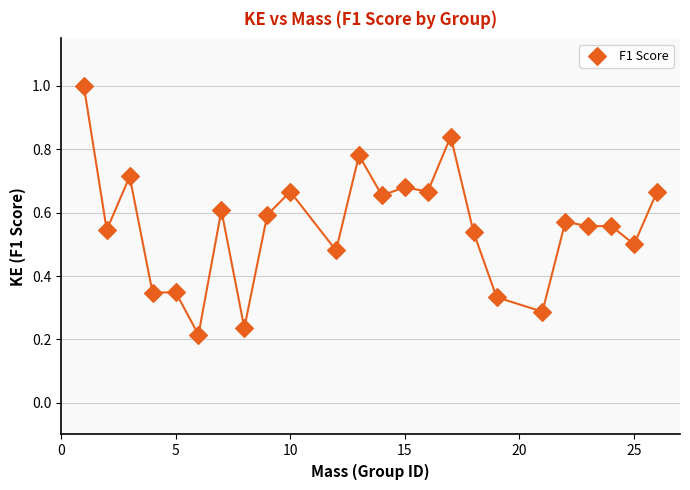

What is the range of X values (max minus min)?

25.0